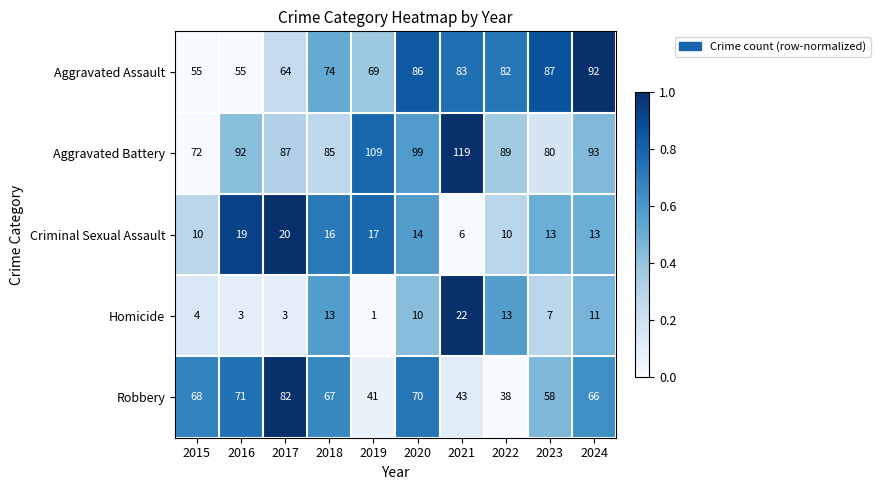

What is the average value of the Criminal Sexual Assault series?

14